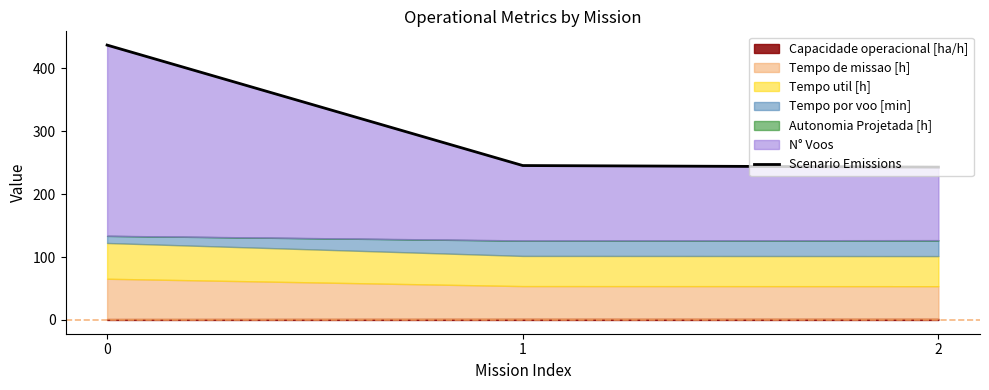

Read the value at 0.

436.8